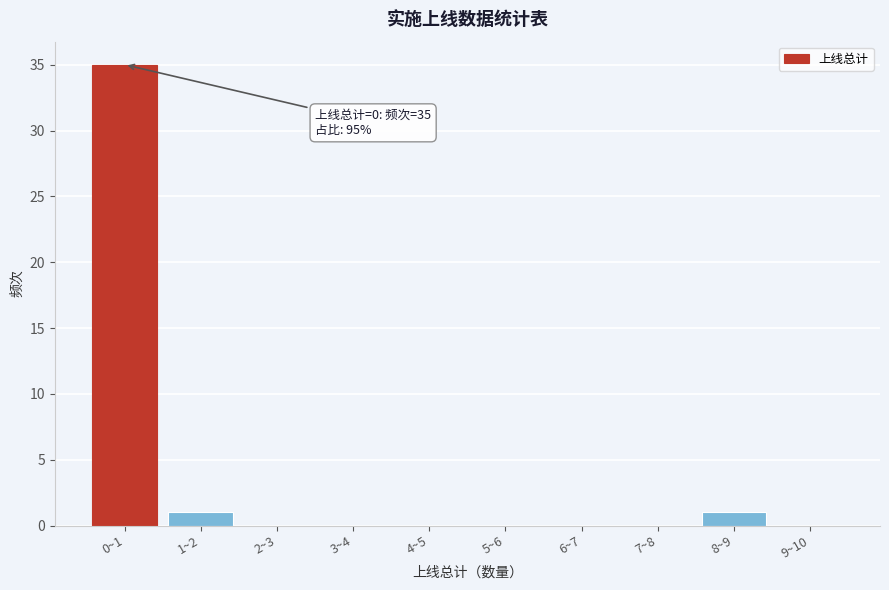

Reading right to left, extract all data points from this chart.

9~10=0	8~9=1	7~8=0	6~7=0	5~6=0	4~5=0	3~4=0	2~3=0	1~2=1	0~1=35